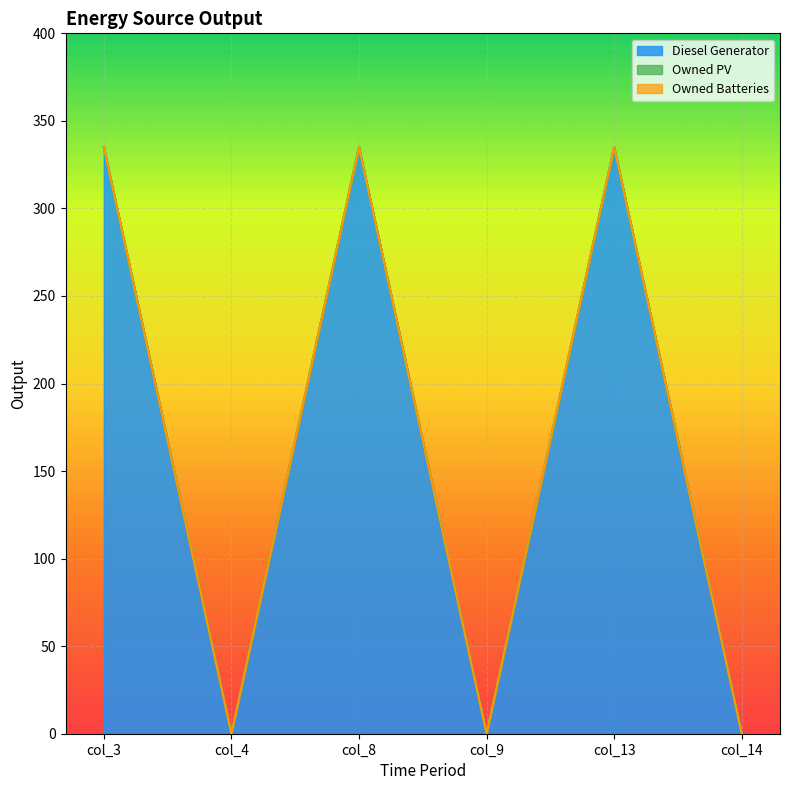

Rank the categories by Owned Batteries value from highest to lowest.

col_3, col_4, col_8, col_9, col_13, col_14